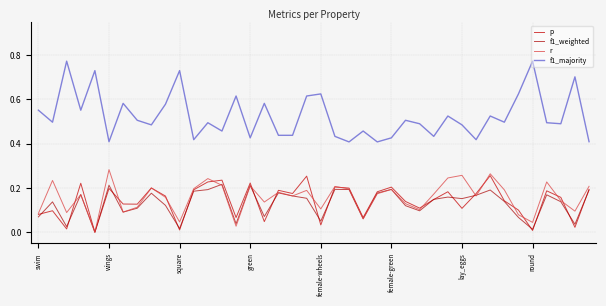

What is the sum of all f1_weighted values?

5.2